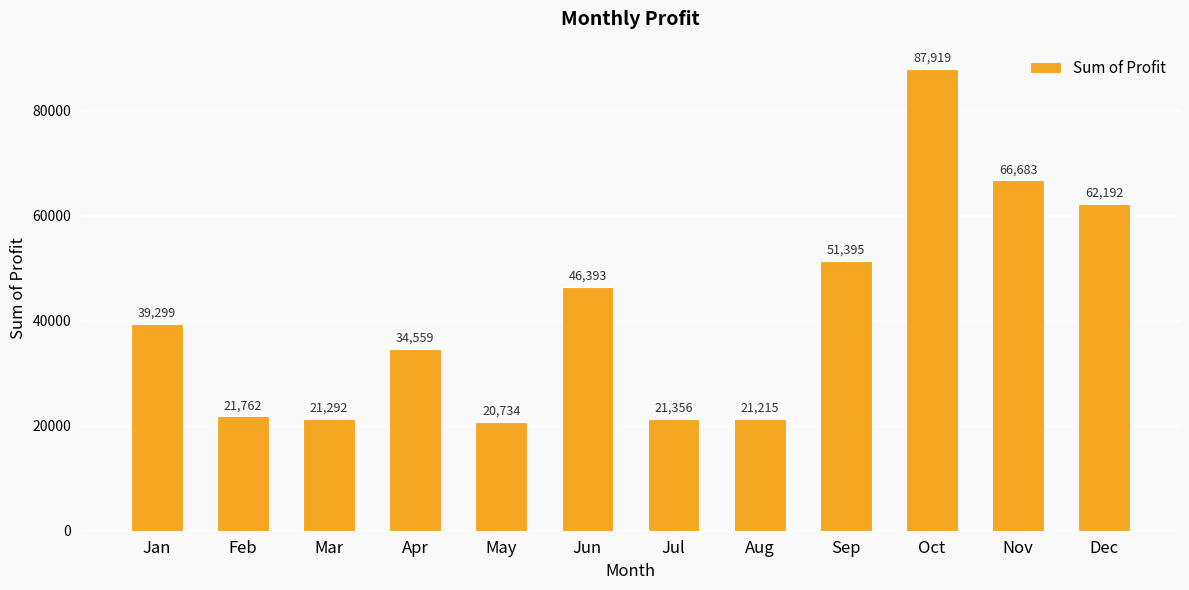

Count the number of data series in this chart.

1